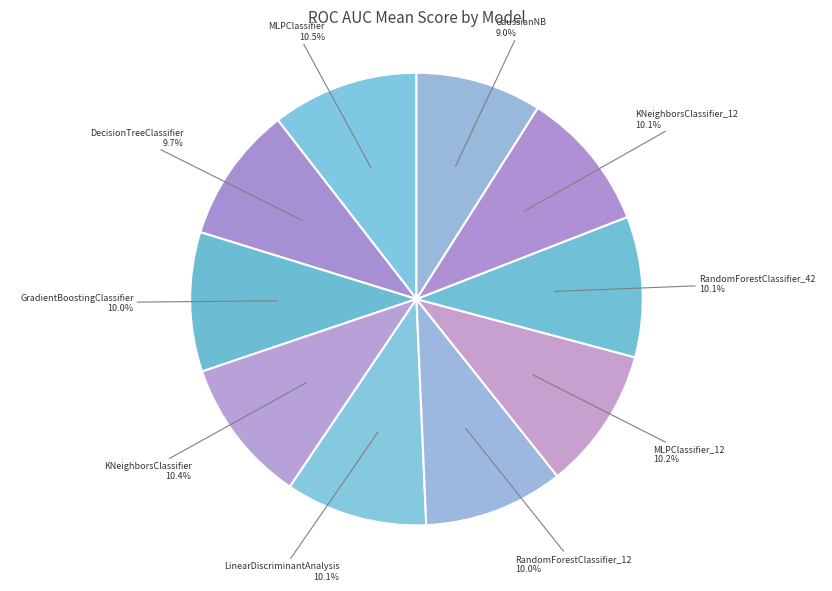

What percentage is the GaussianNB slice, to the nearest percent?

9%